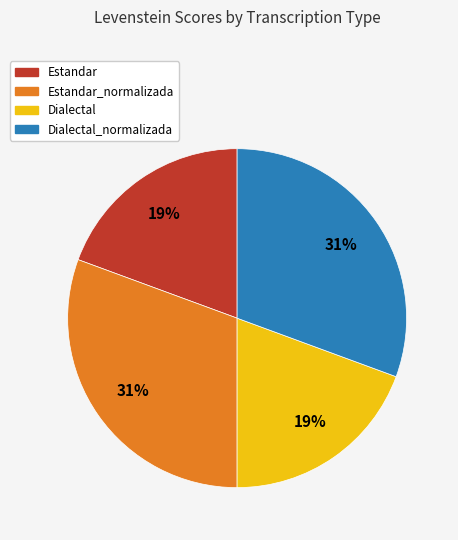

True or false: Estandar accounts for 33% of the total.

False